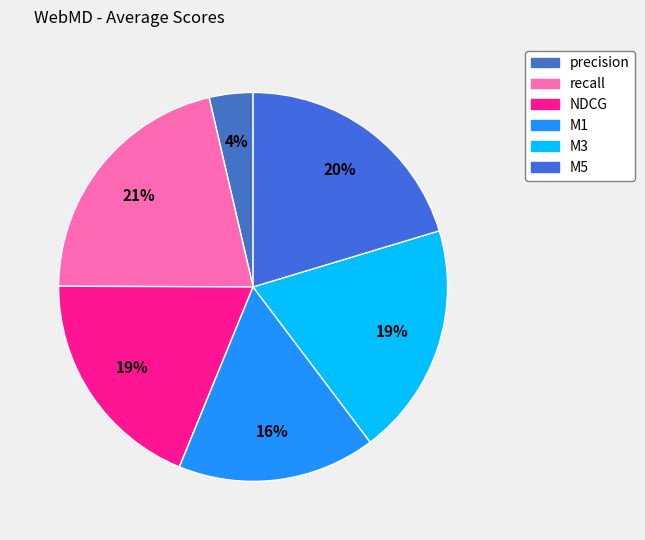

To the nearest percent, what is the average slice percentage?

17%